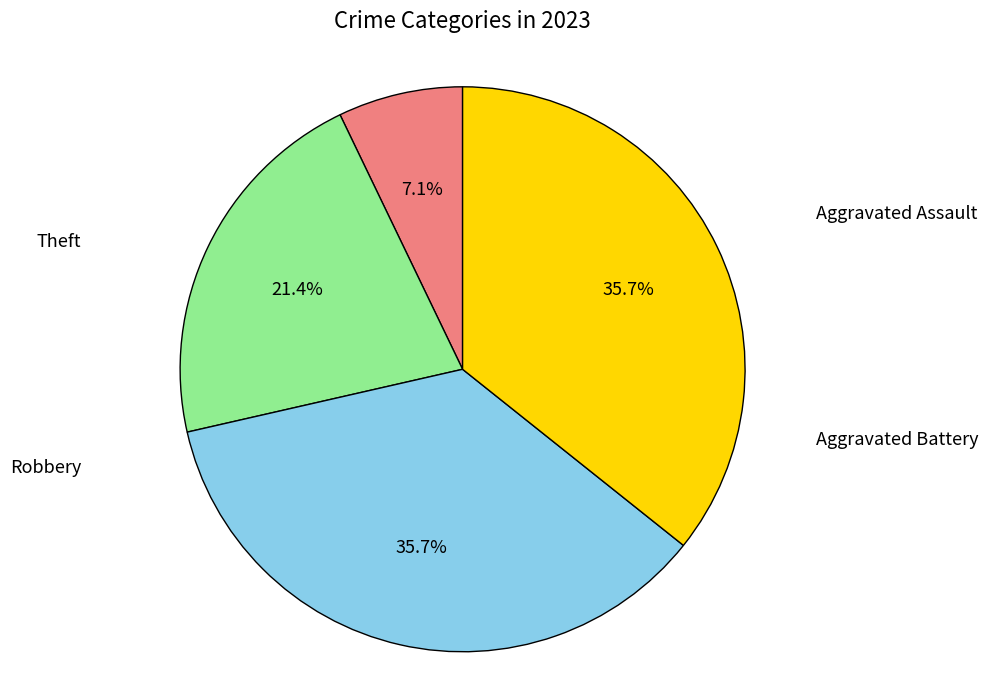

How many slices are in this pie chart?

4